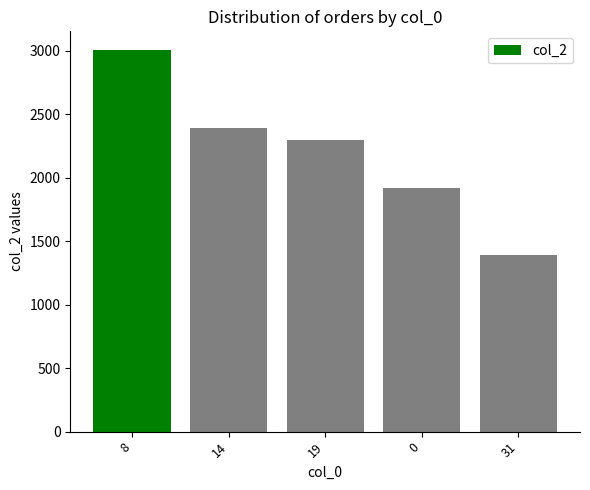

What is the greatest value displayed?

3004